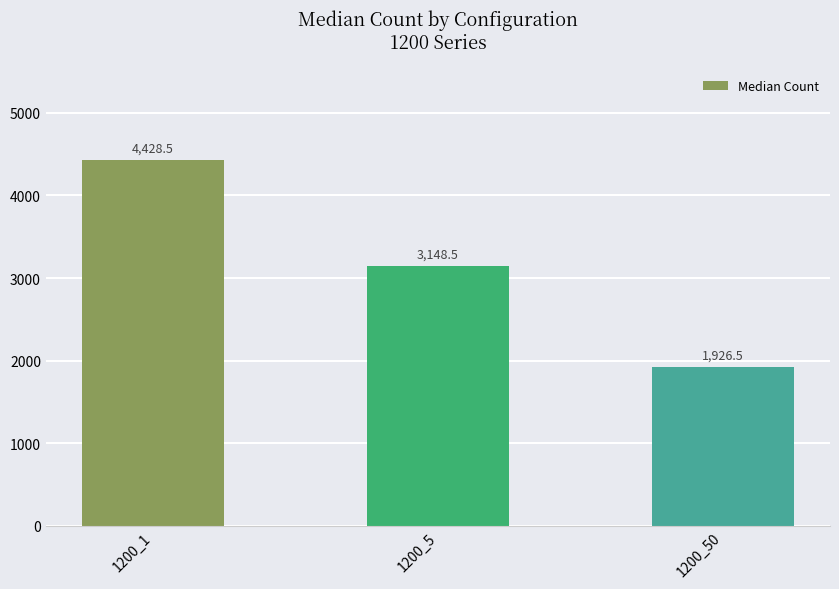

What is the difference between the values at 1200_1 and 1200_5?

1280.0